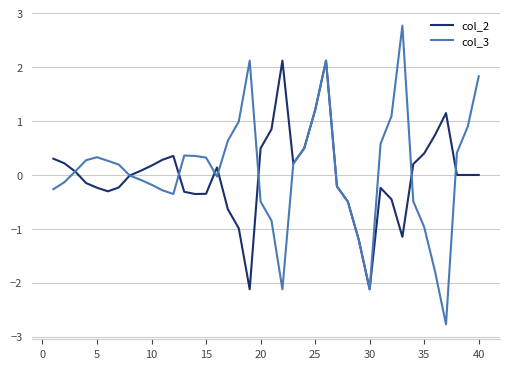

In col_2, how many points are higher than both neighbors (excluding endpoints)?

6